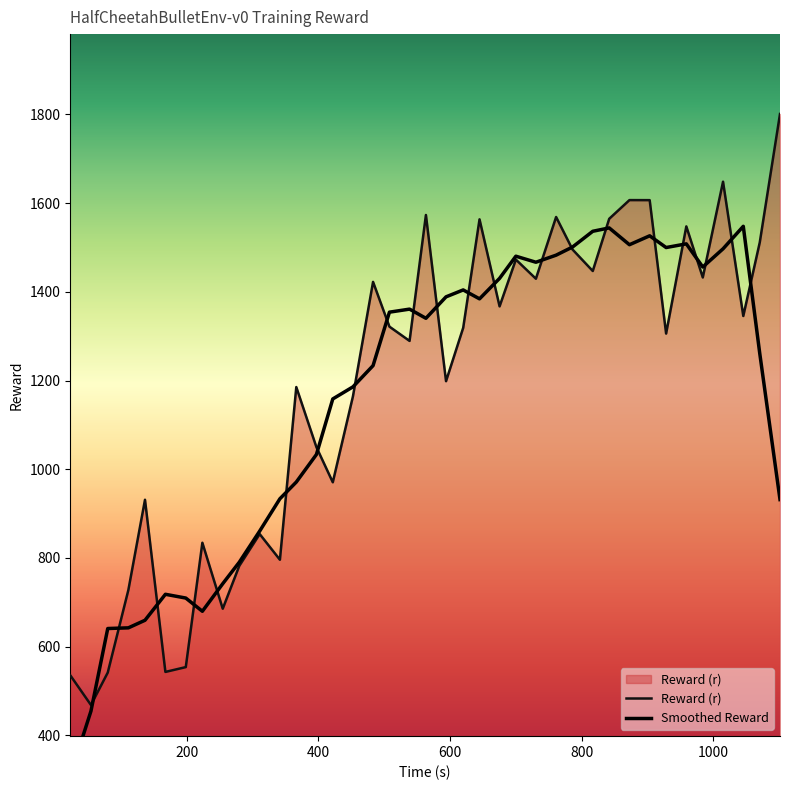

What is the highest value of the Reward (r) series?

1801.1